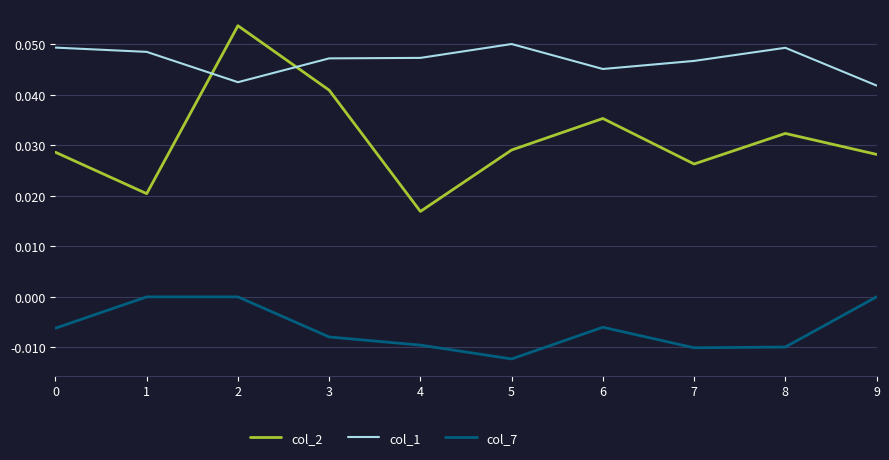

Is the value of col_7 at 3 greater than the value of col_2 at 8?

No